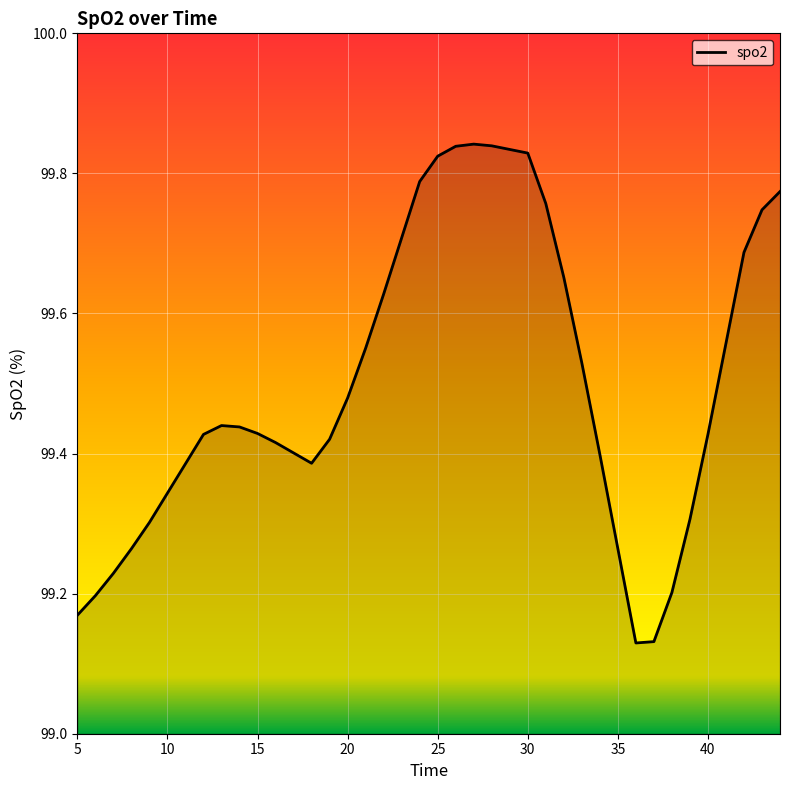

What is the difference between the maximum and minimum values?

0.7